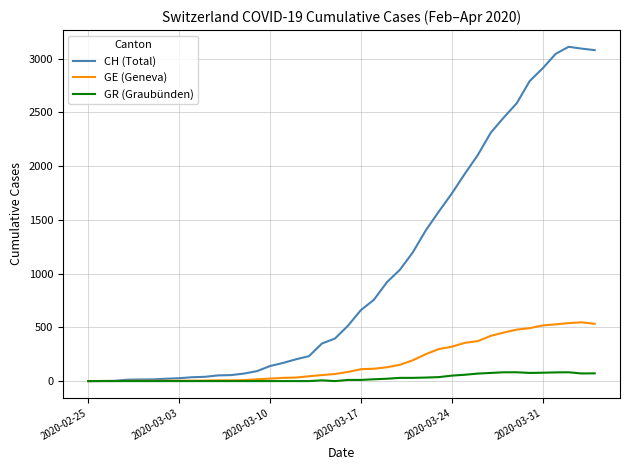

Which series has the largest total across all categories?

CH (Total)